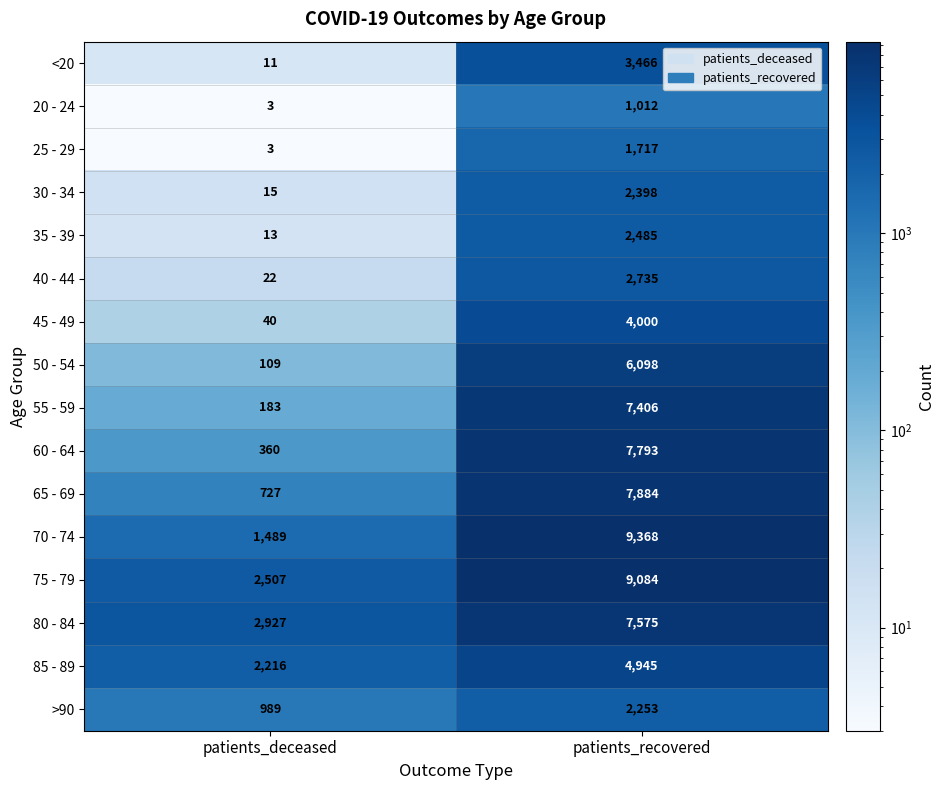

True or false: 25 - 29 has a value of 2668 at patients_recovered.

False